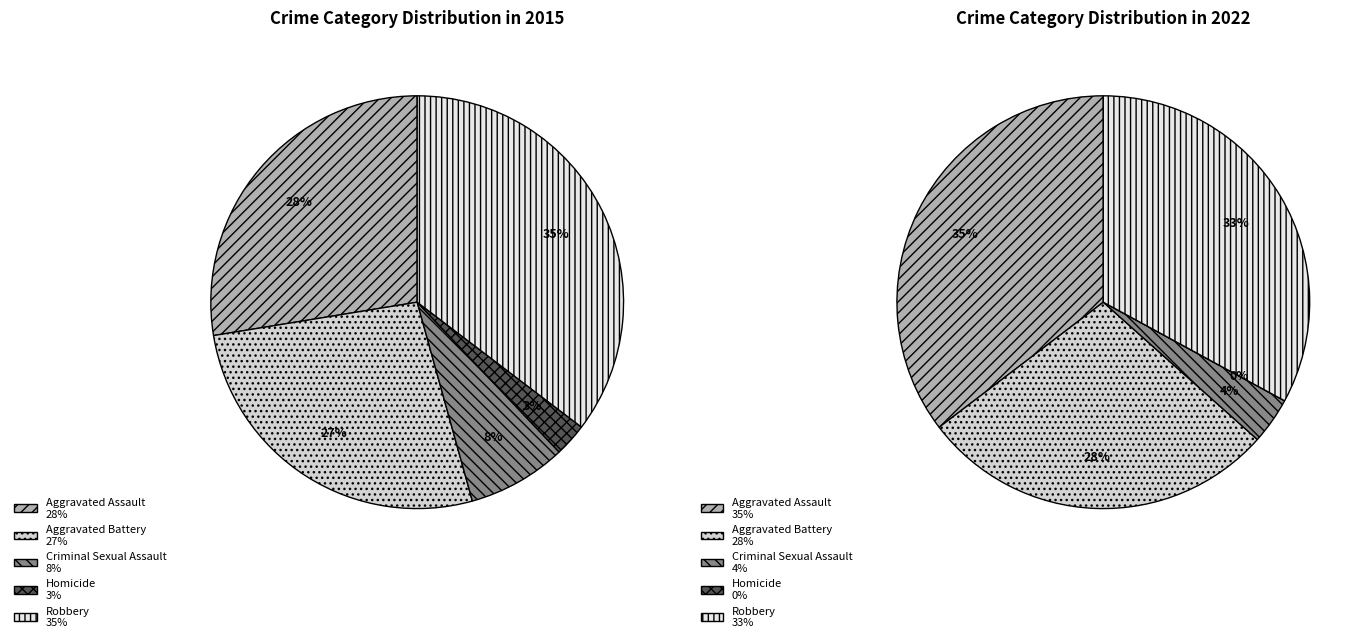

Which series changed the most between Aggravated Battery and Robbery?

2015